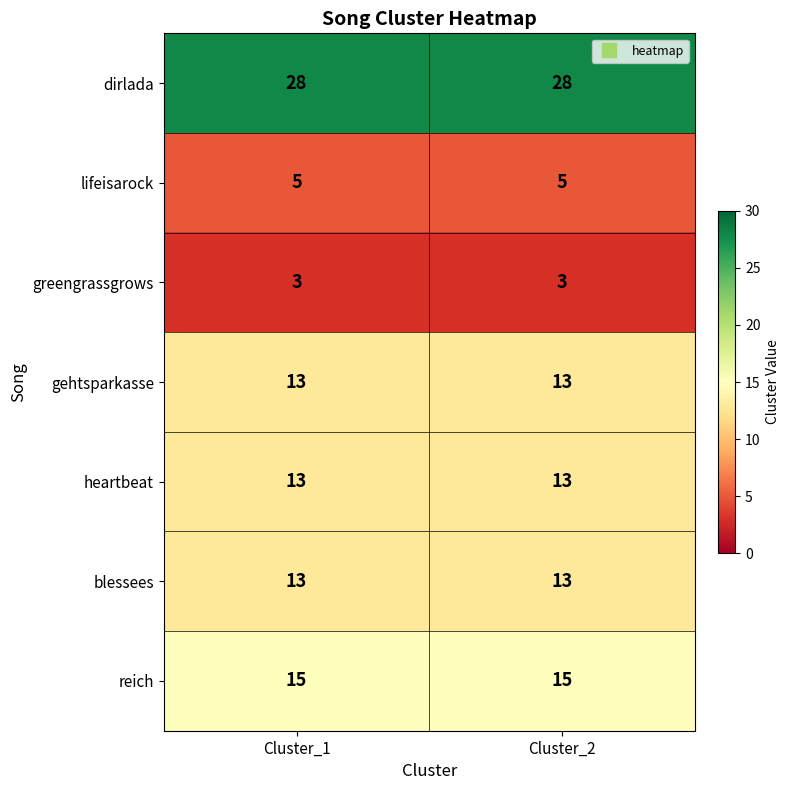

What is the difference between the highest and lowest values at Cluster_1?

25